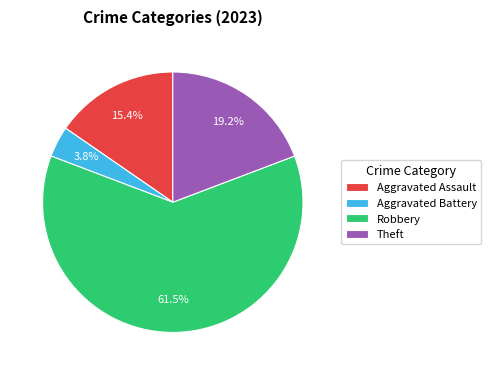

Is there a majority slice in this chart?

Yes